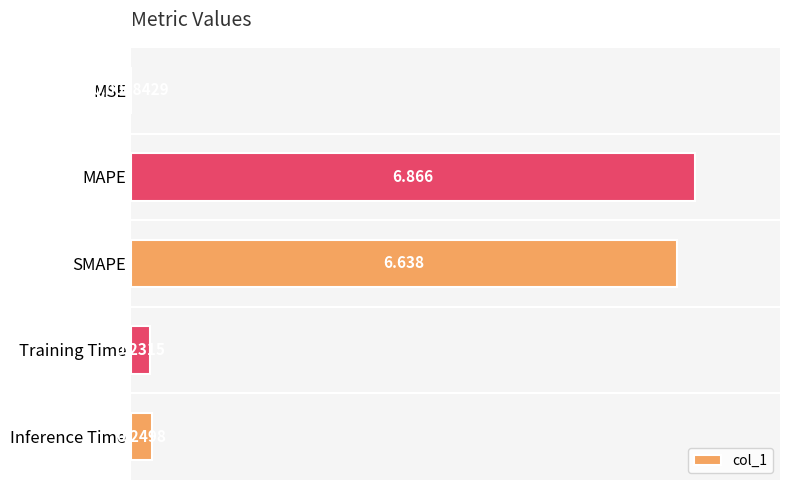

At which category does the chart reach its peak across all series?

MAPE